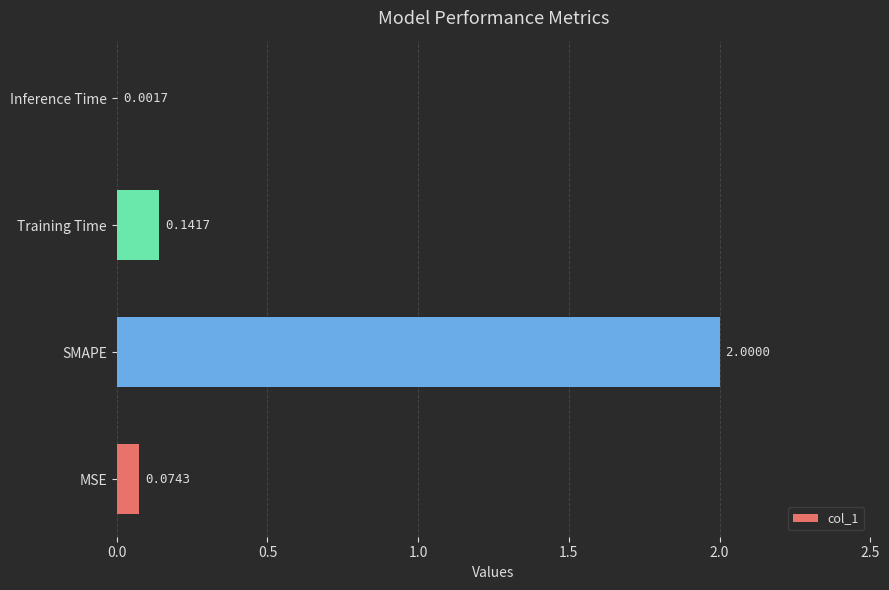

What is the sum of the values at Training Time and SMAPE?

2.1